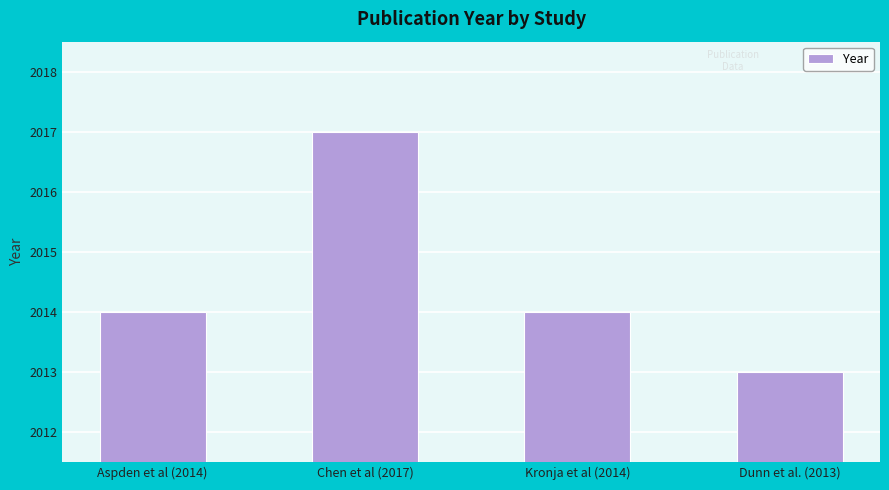

Are the bars grouped side by side (vs. stacked)?

No